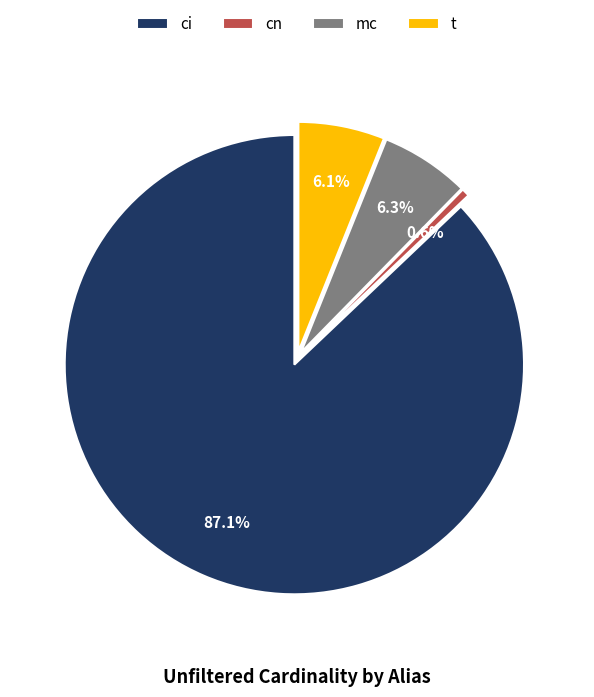

Between t and cn, which is larger?

t